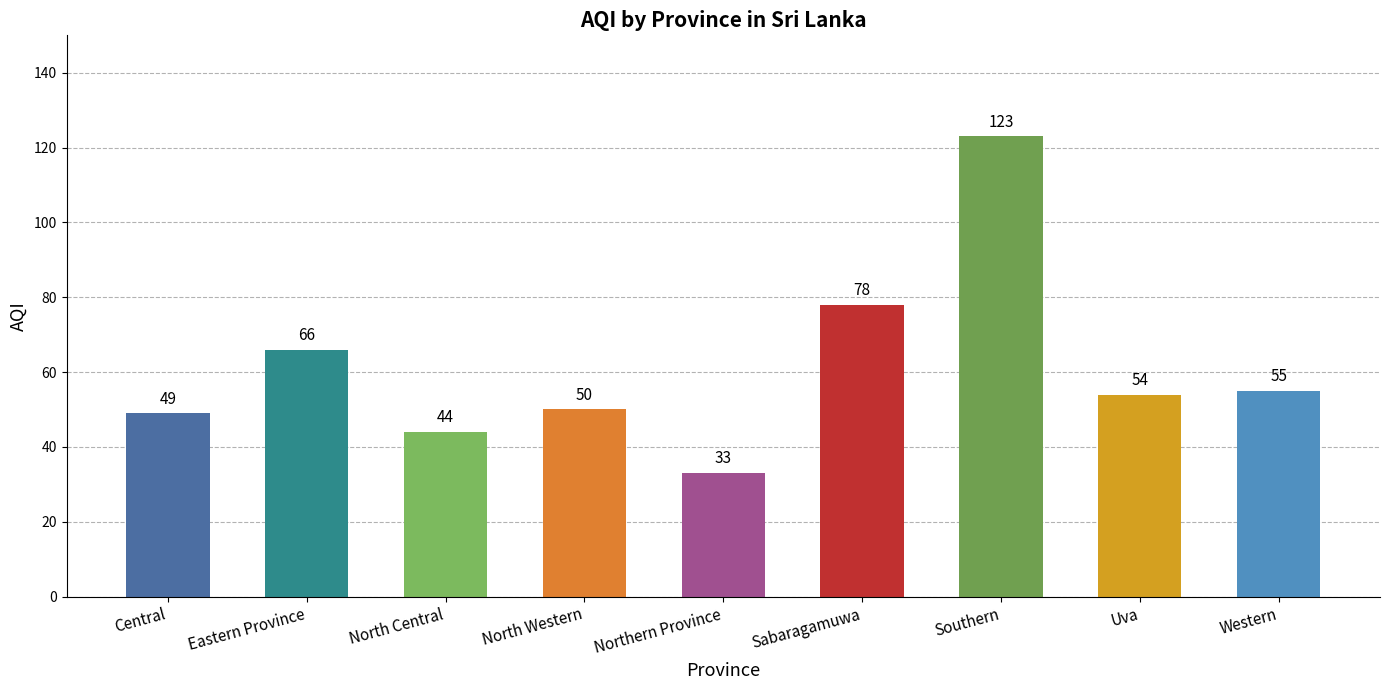

List the labels in order of value, largest first.

Southern, Sabaragamuwa, Eastern Province, Western, Uva, North Western, Central, North Central, Northern Province